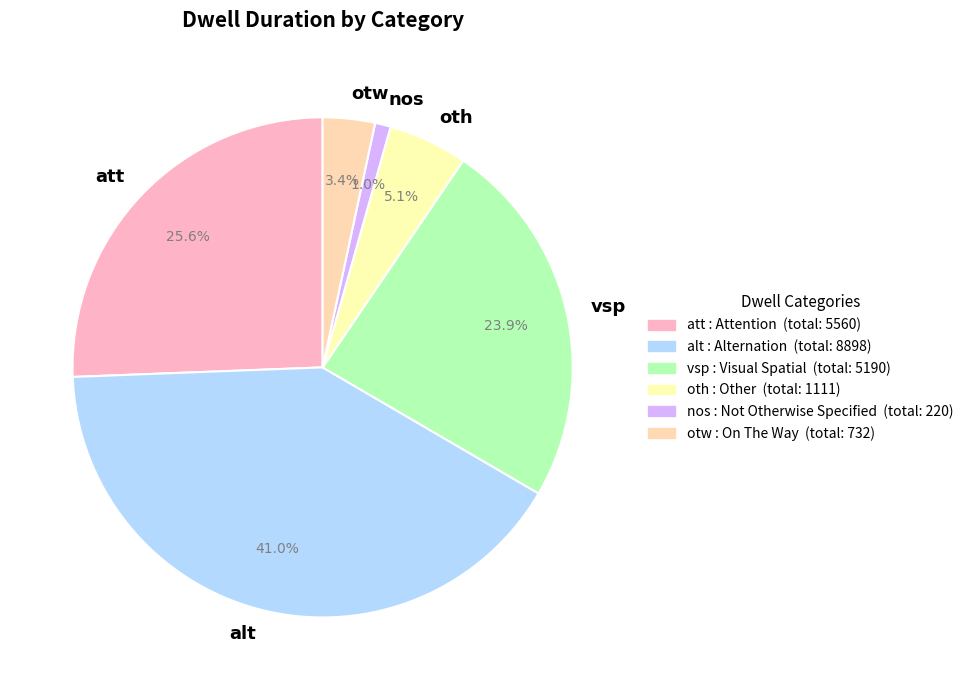

Is there a majority slice in this chart?

No